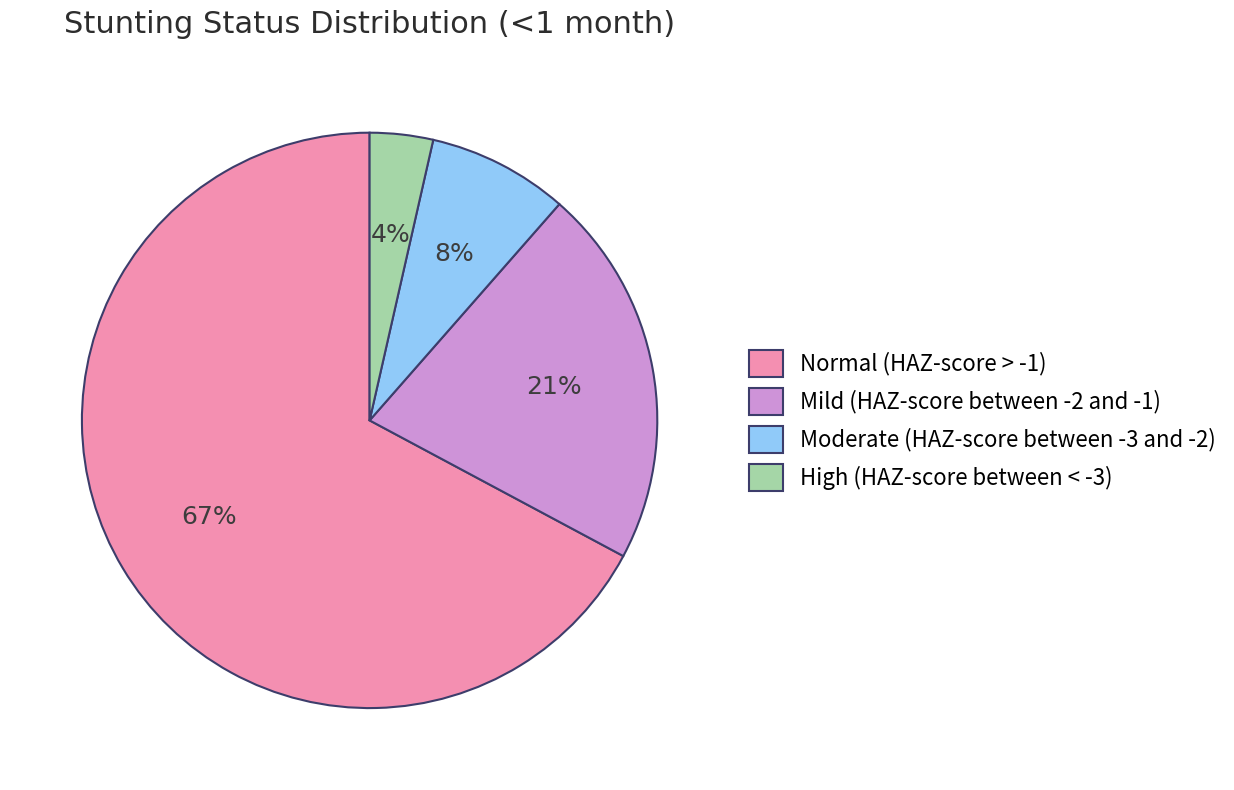

Combined, do High (HAZ-score between < -3) and Moderate (HAZ-score between -3 and -2) account for over 50%?

No